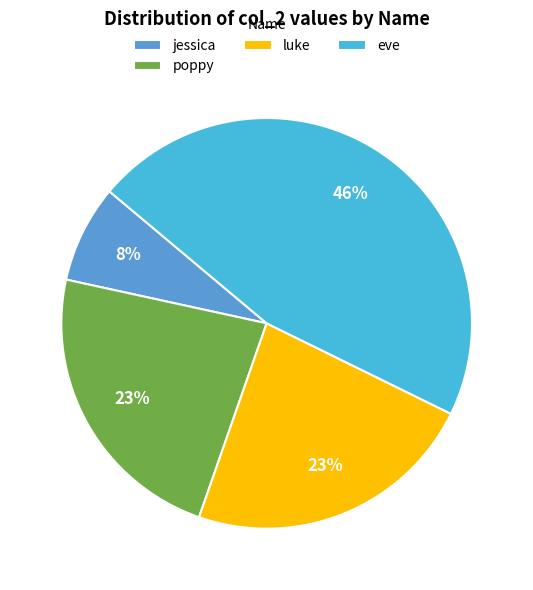

Is it true that jessica is 8% of the pie?

True